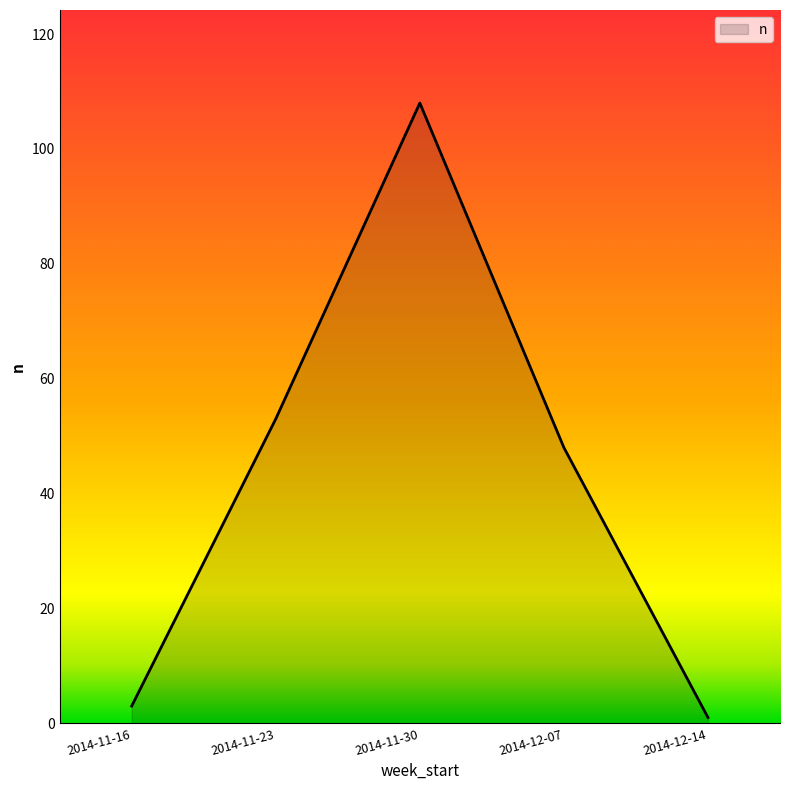

Reading left to right, list all the values displayed in this chart.

3	53	108	48	1